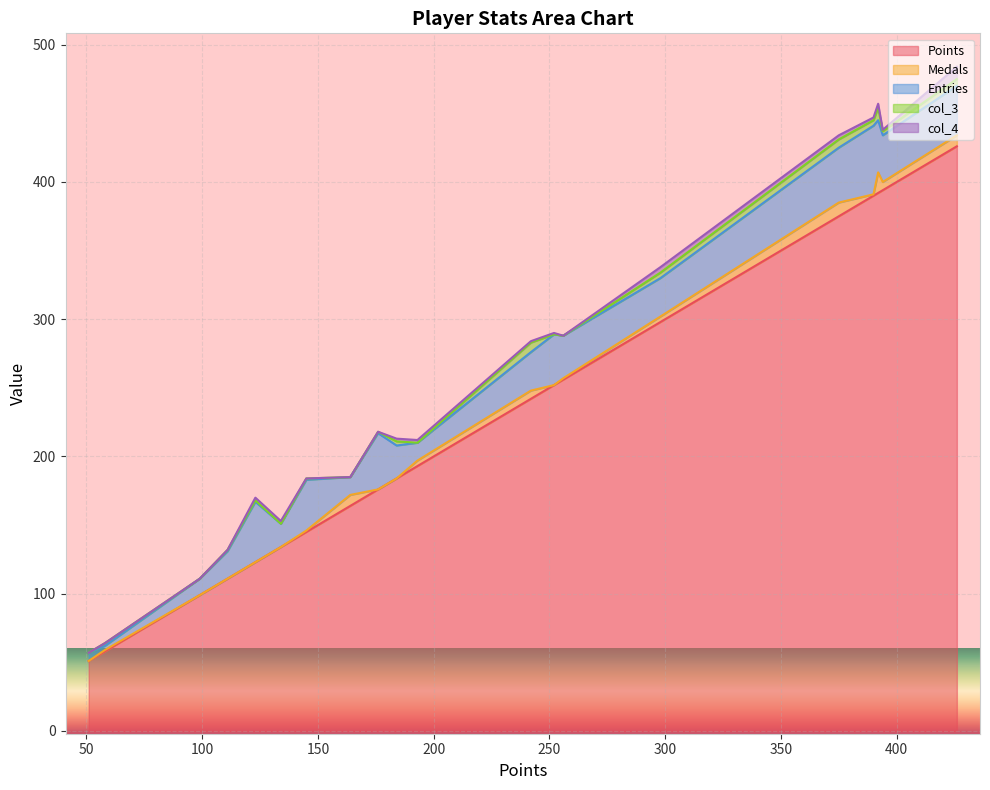

What is the minimum value for Points?

51